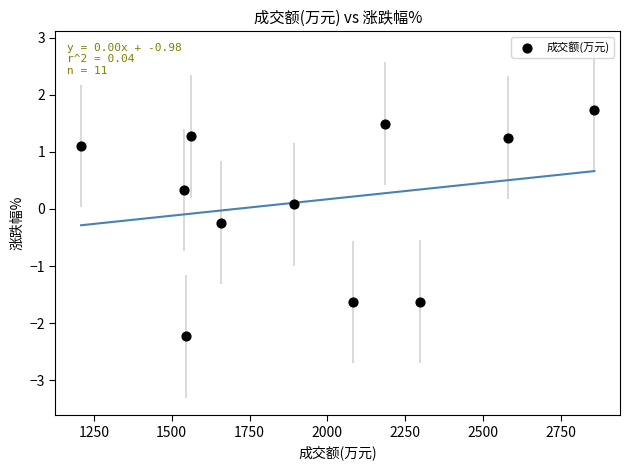

What is the range of X values (max minus min)?

1649.0